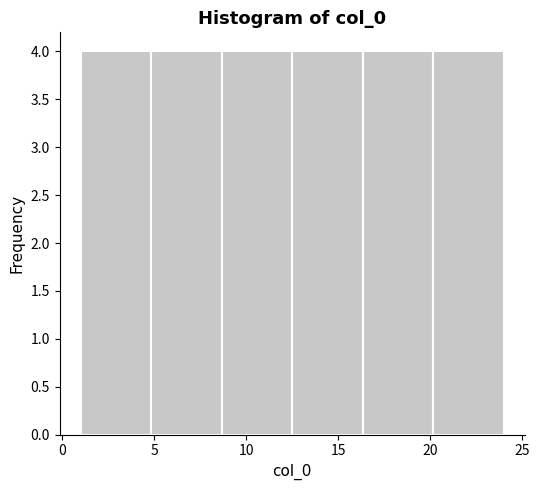

Reading left to right, list every bar in this chart as the range it spans on the x-axis followed by its height. Neither the bar edges nor the heights are printed on the chart, so give them approximately, as read against the axes.

1.0 to 5.0: 4
5.0 to 8.5: 4
8.5 to 12.5: 4
12.5 to 16.5: 4
16.5 to 20.0: 4
20.0 to 24.0: 4